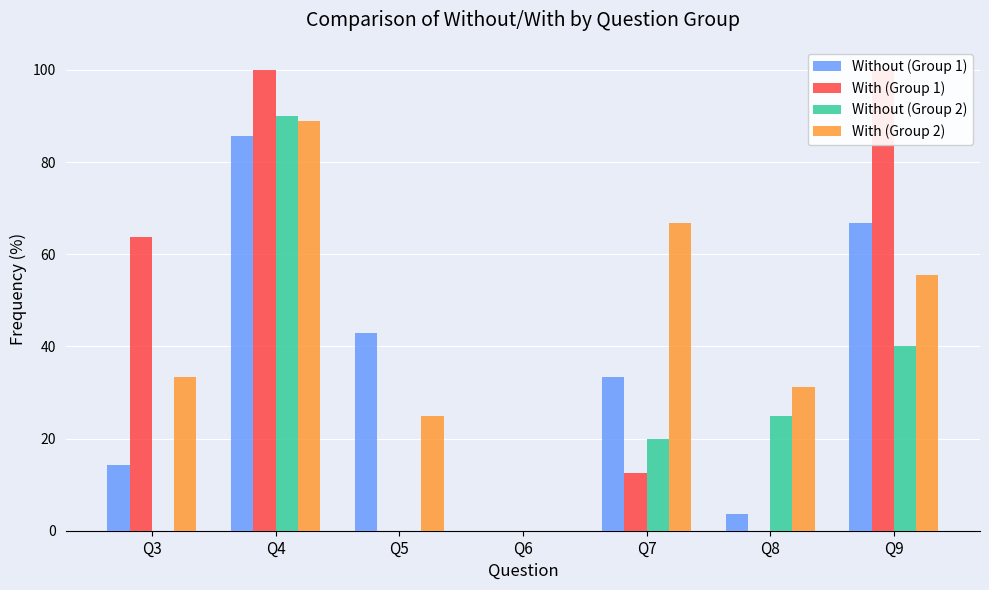

At which category is the sum across all series the highest?

Q4